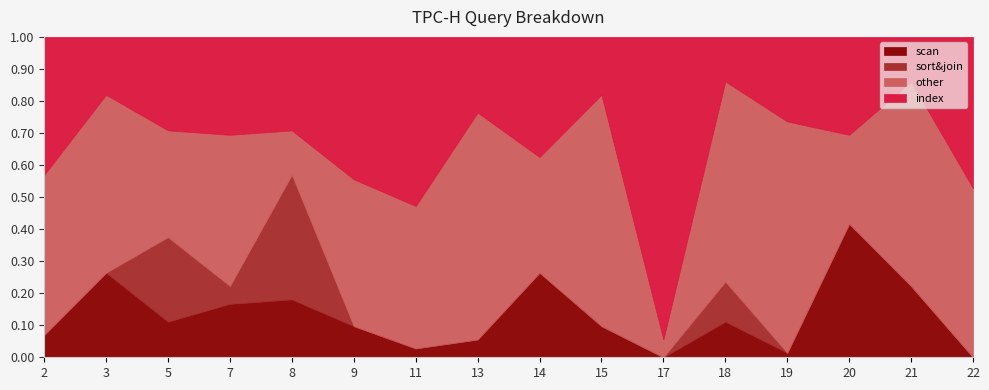

Between which two adjacent categories do sort&join and other first intersect?

7 and 8